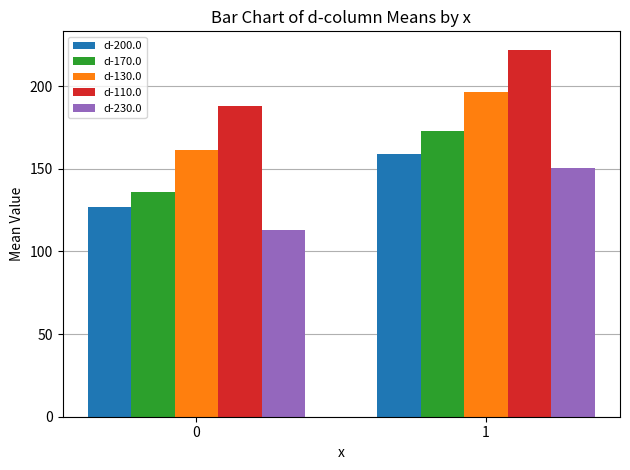

What is the value of the d-110.0 bar at the 1st from the left?

188.1